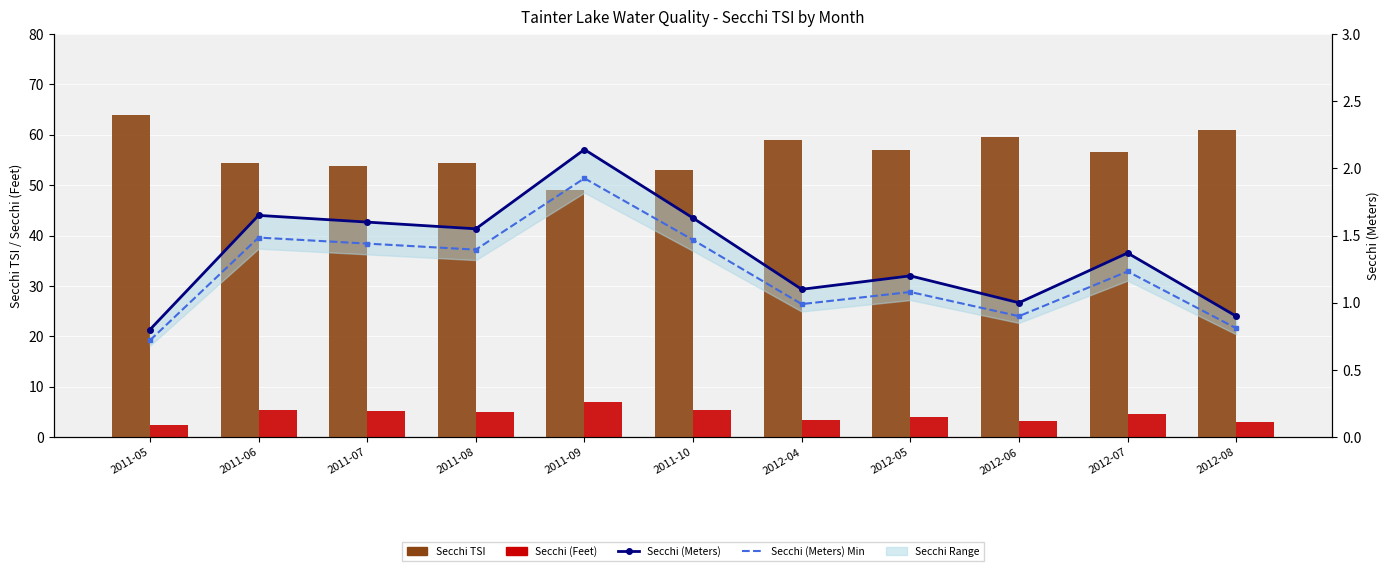

What is the label of the 8th bar from the right?

2011-08